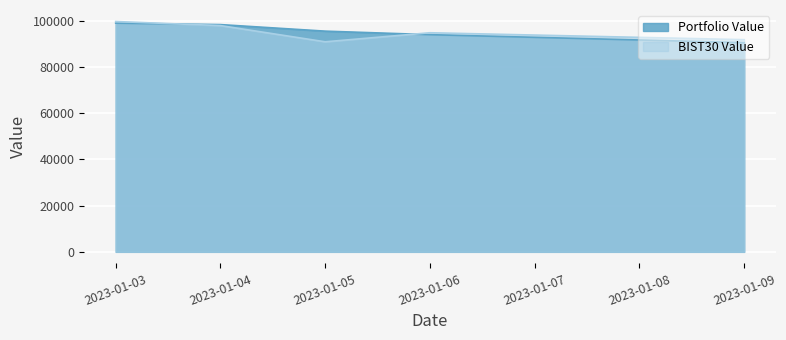

At which category is the sum across all series the highest?

2023-01-03